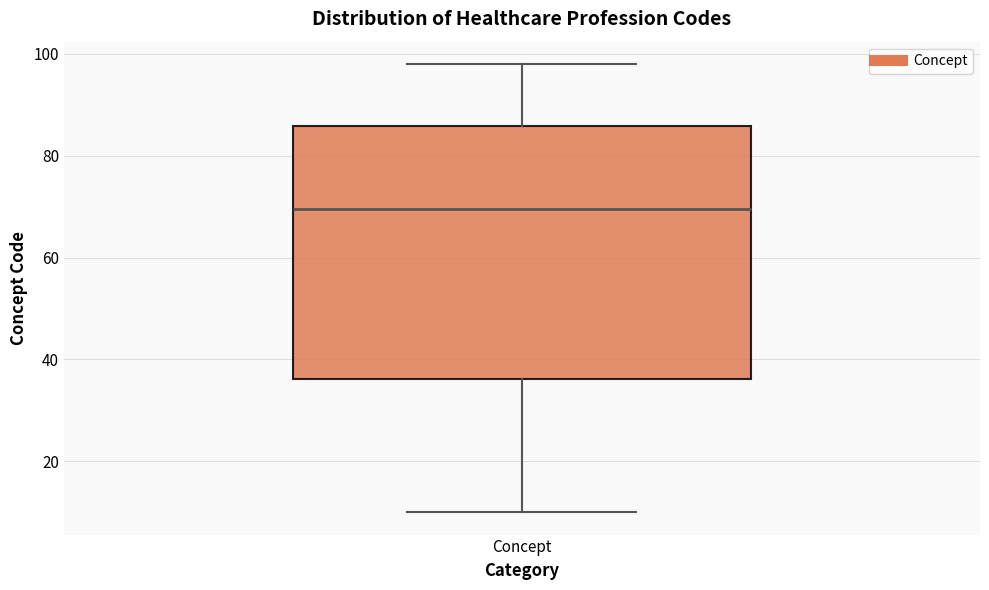

Transcribe this box plot: give where the median line is, the range the box spans, and where the two whiskers end, as read against the y-axis. The values are not printed on the chart, so give them approximately, as read against the axis.

median 70, box 36 to 86, whiskers 10 to 98